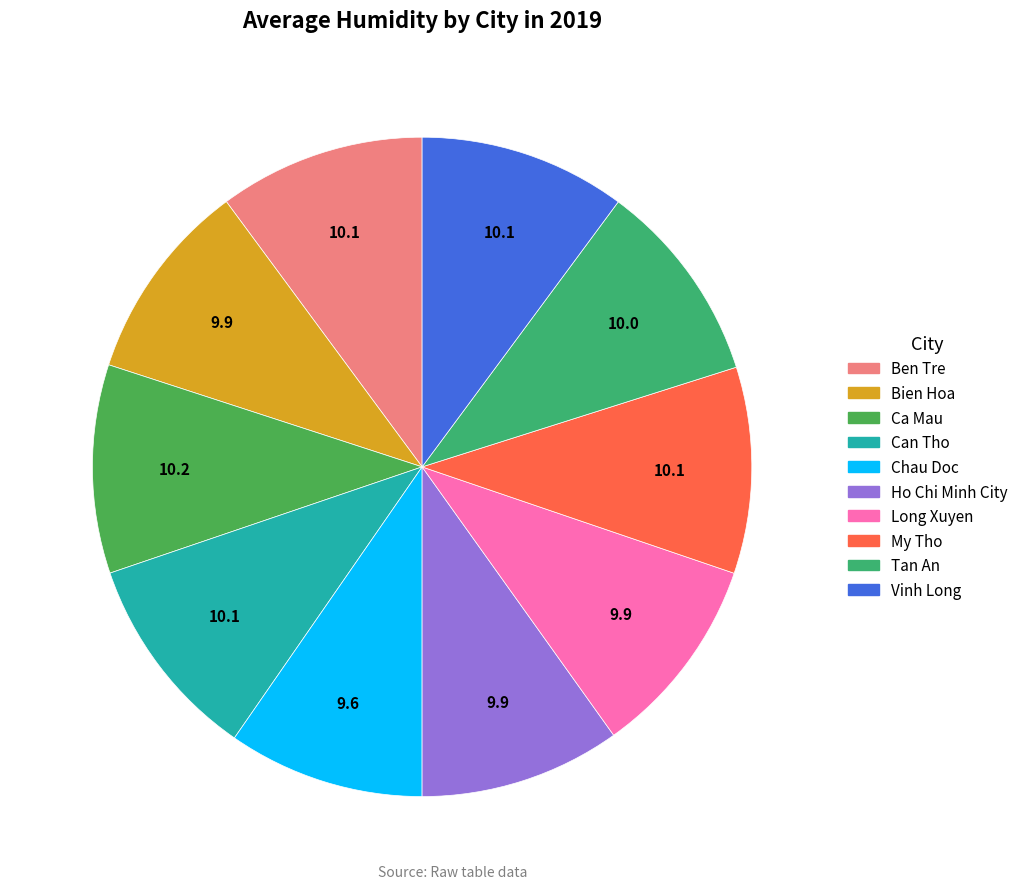

What is the ratio of the value at Ho Chi Minh City to the value at Can Tho?

1.0